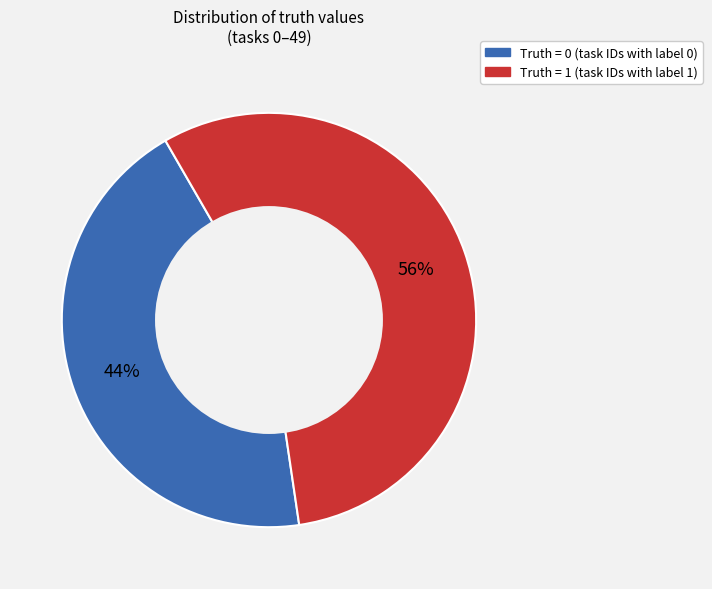

Count the number of slices in the pie.

2